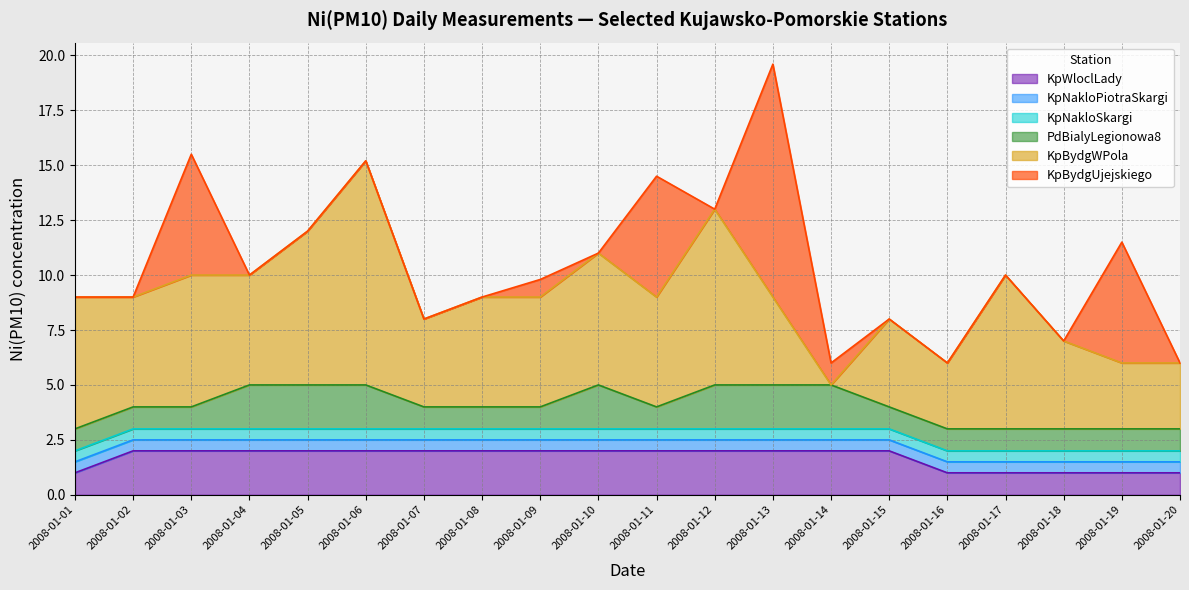

How many intersections are there between KpBydgUjejskiego and PdBialyLegionowa8?

8